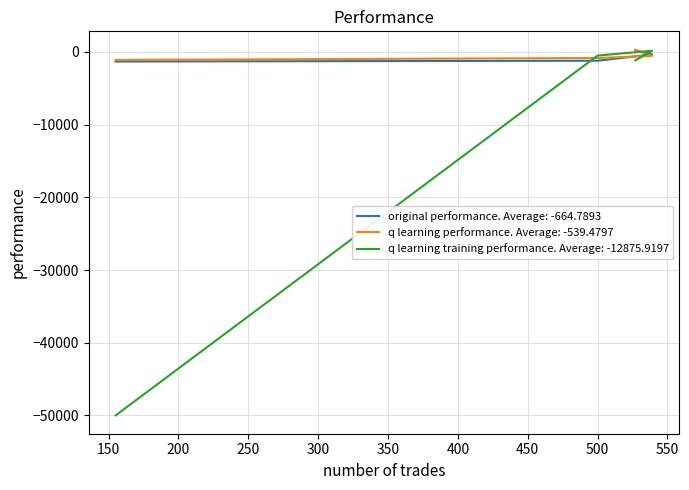

Rank the series at 539 from lowest to highest value.

q learning performance, original performance, q learning training performance